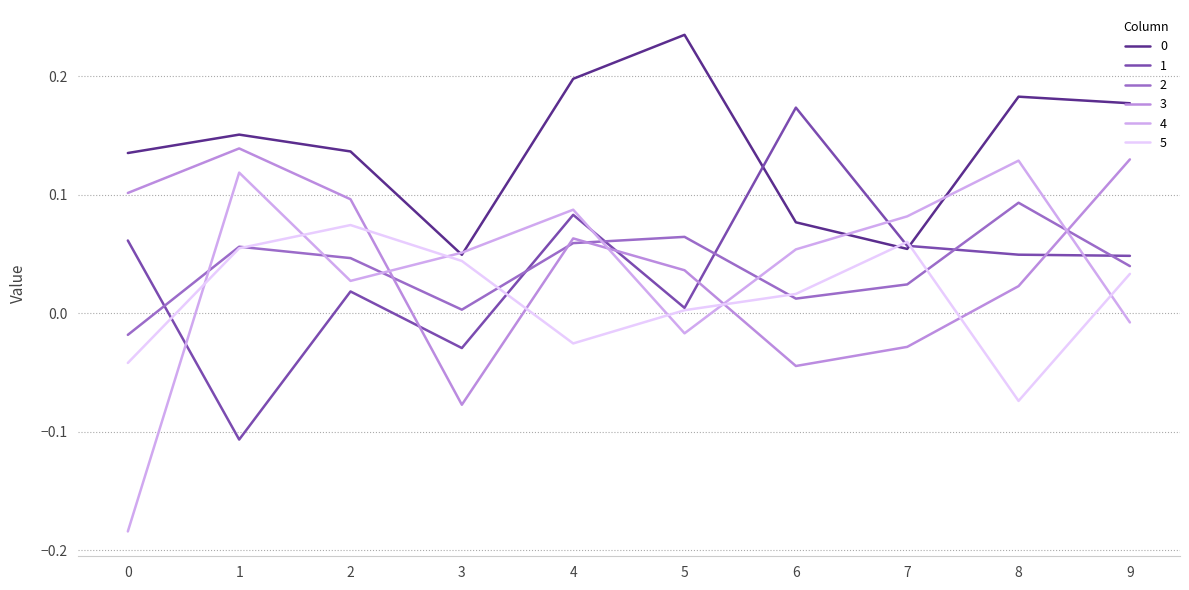

Is it true that 5 equals 0.0 at 6?

True